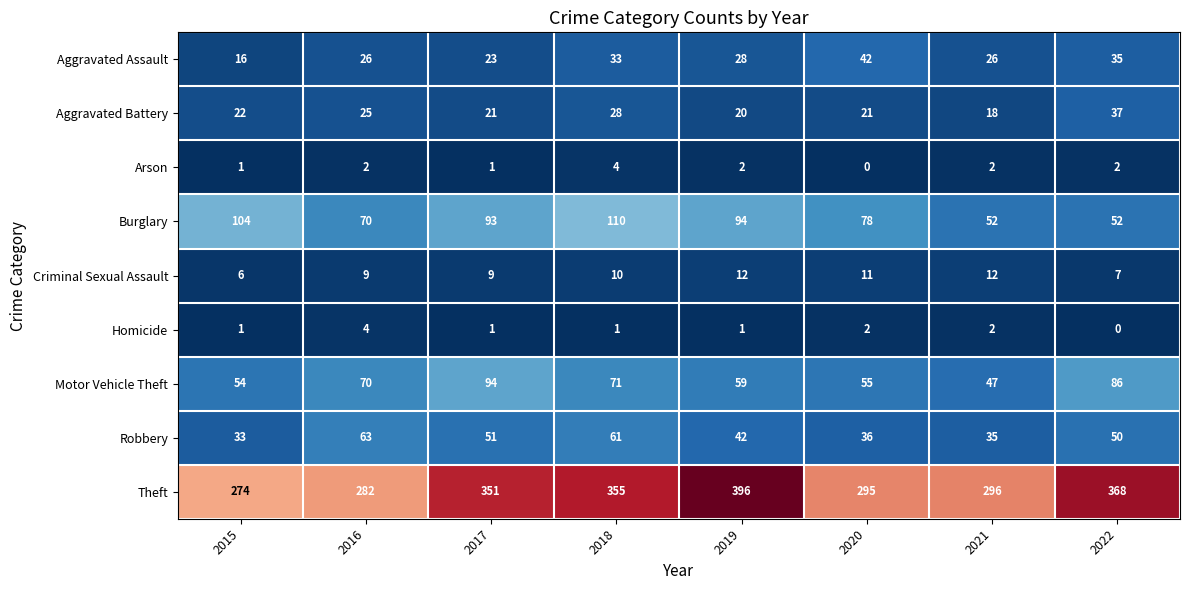

What is the spread (max minus min) of values at 2017?

350